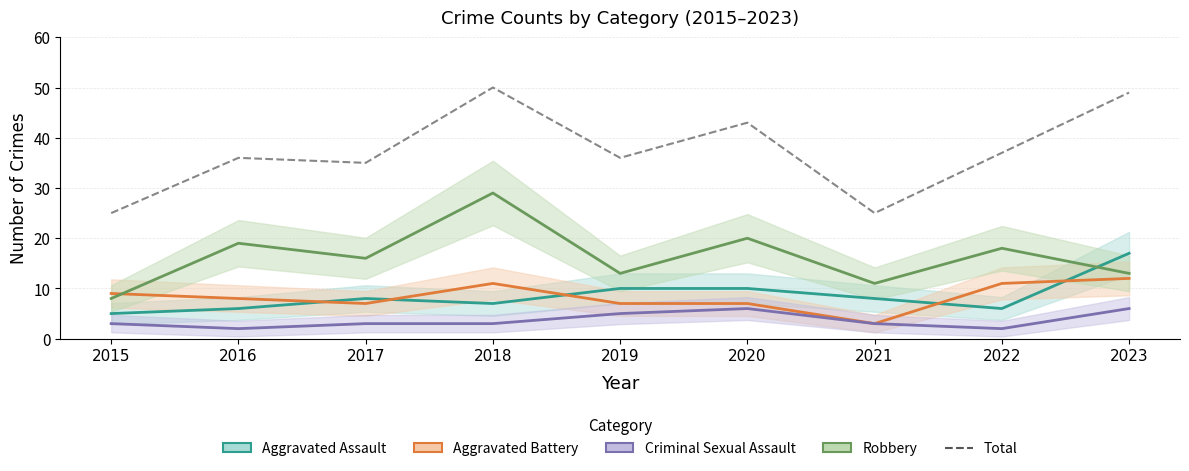

Where is Criminal Sexual Assault nearest to the value 4?

2015